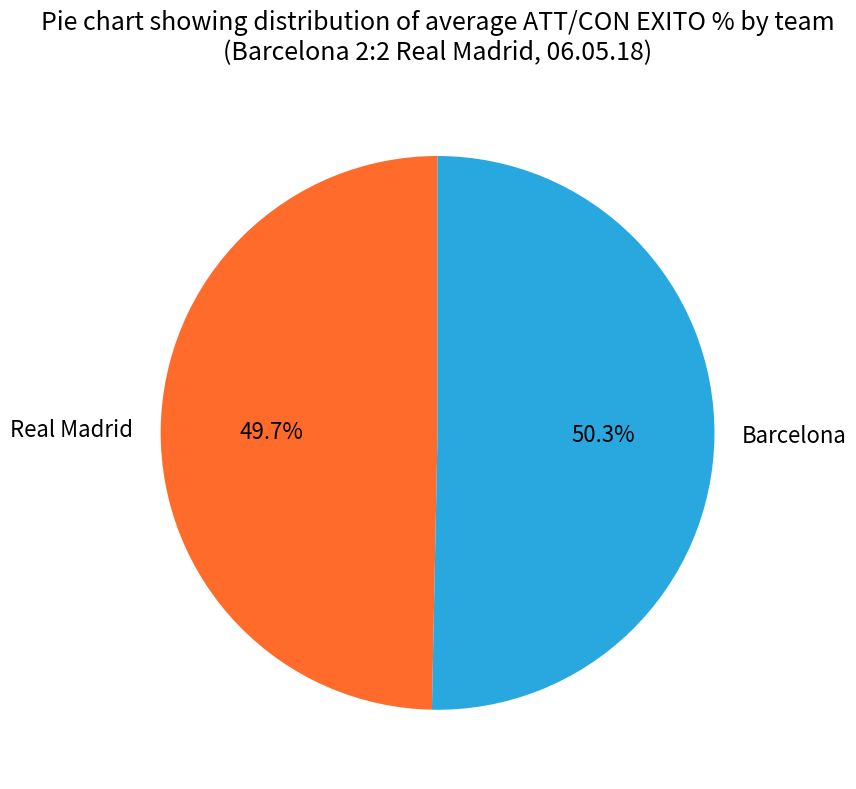

What is the smallest slice in the pie chart?

Real Madrid